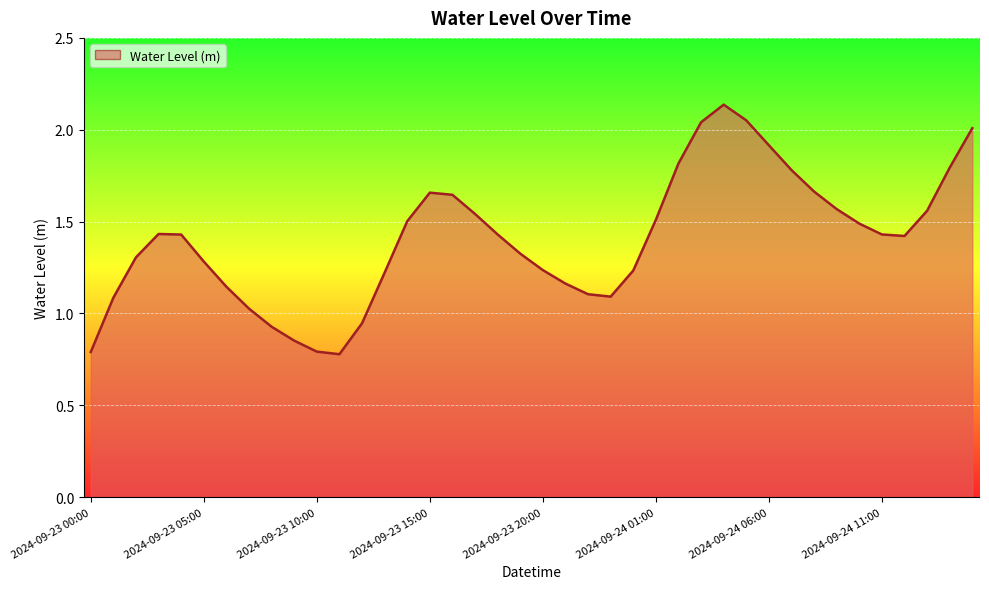

What is the minimum value shown in the chart?

0.8